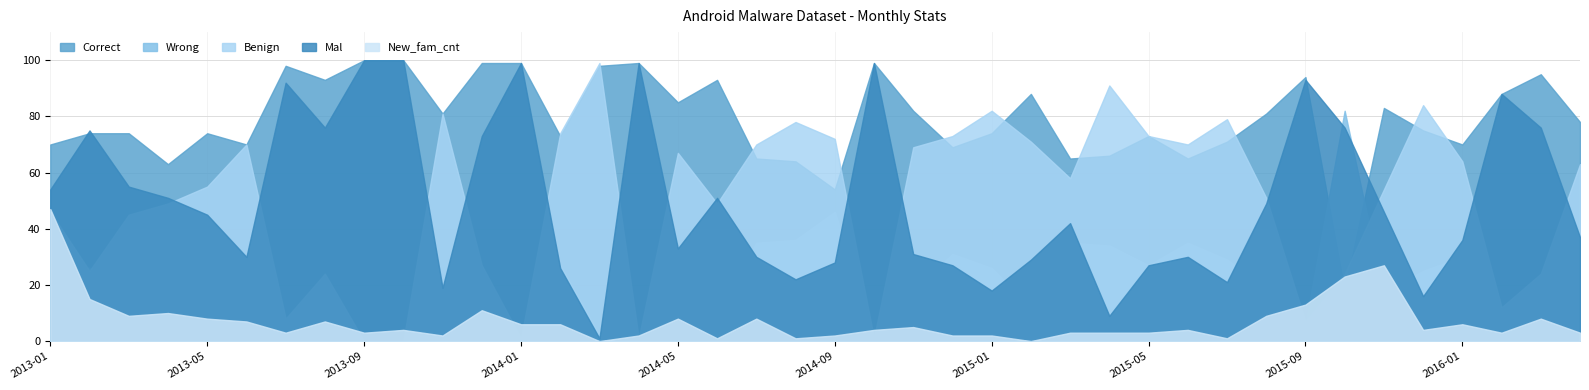

What is the label of the 22nd point from the right?

2014-07